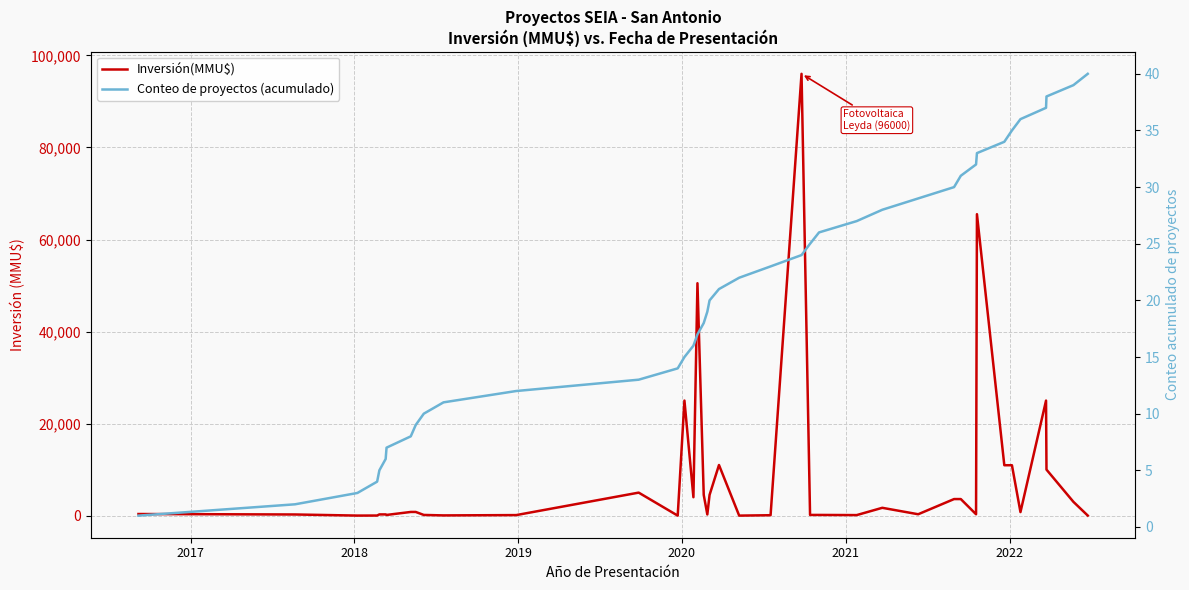

Count the number of data series in this chart.

2